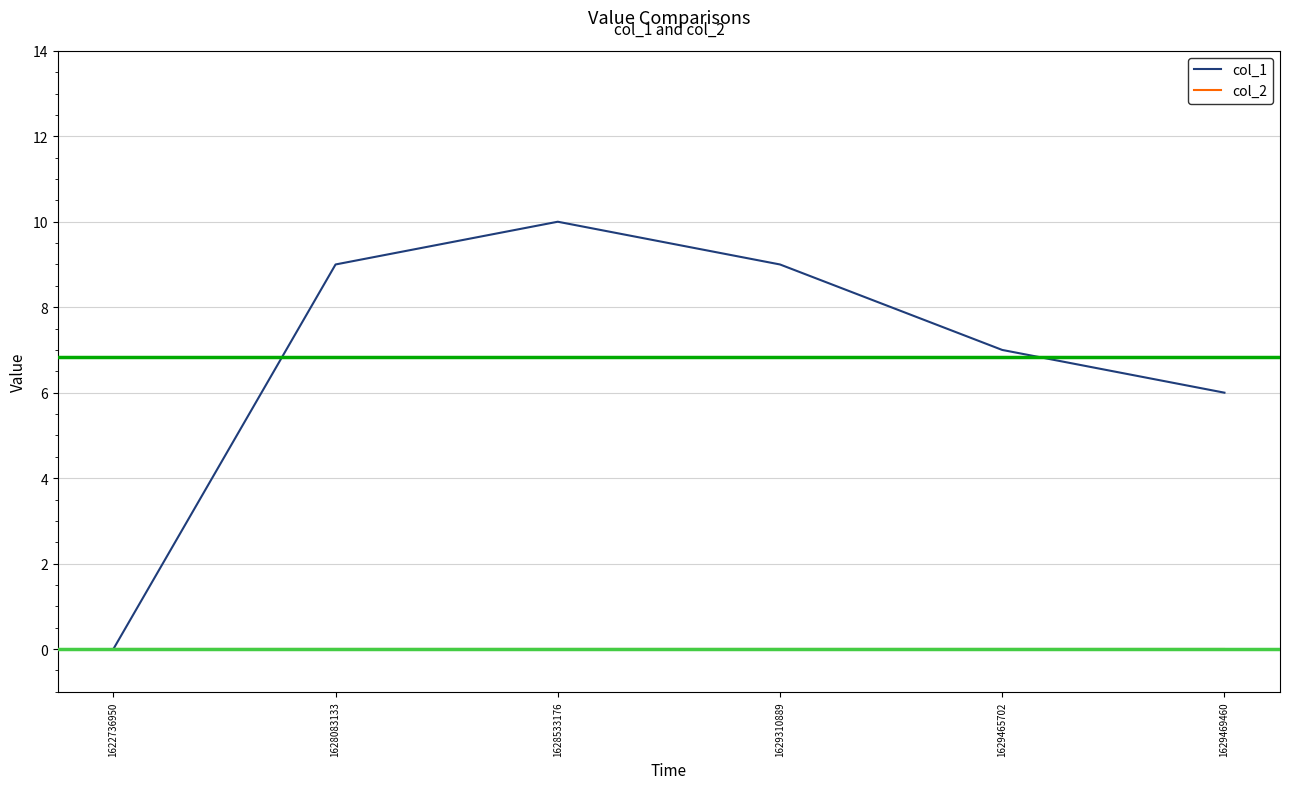

Rank the series by their average value, from highest to lowest.

col_1, col_2